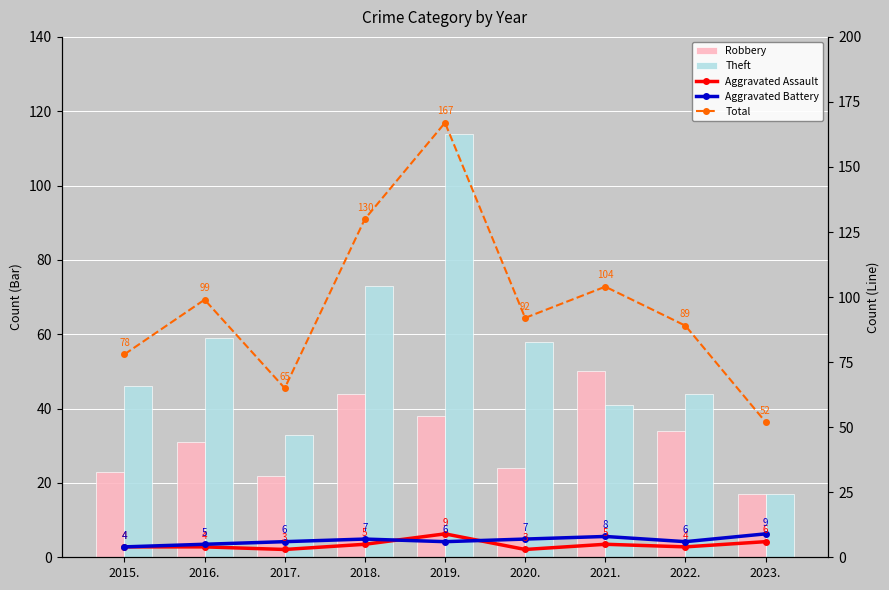

Does the chart contain any negative values?

No